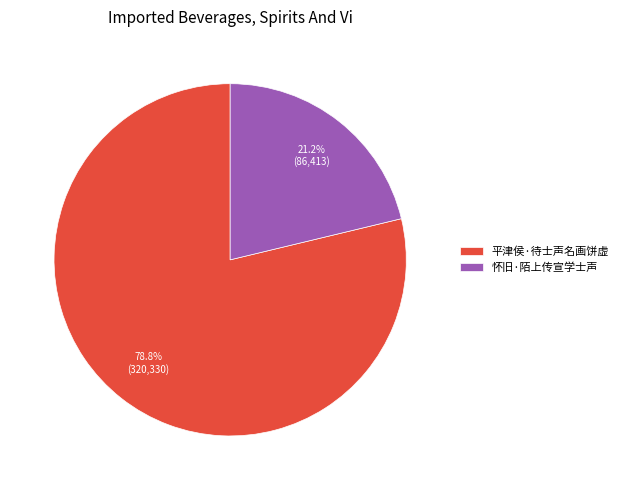

Between 平津侯·待士声名画饼虚 and 怀旧·陌上传宣学士声, which is larger?

平津侯·待士声名画饼虚